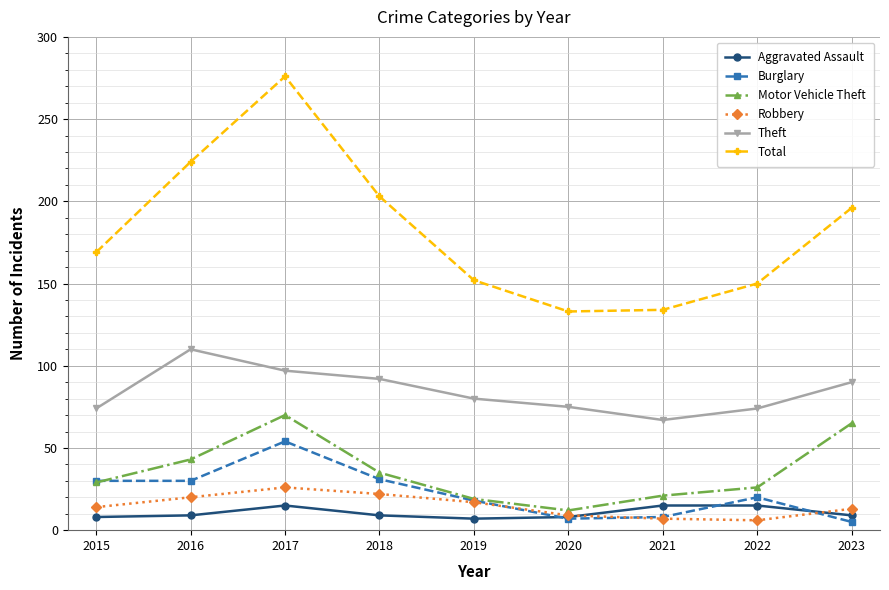

At which category does Robbery reach its first local peak?

2017